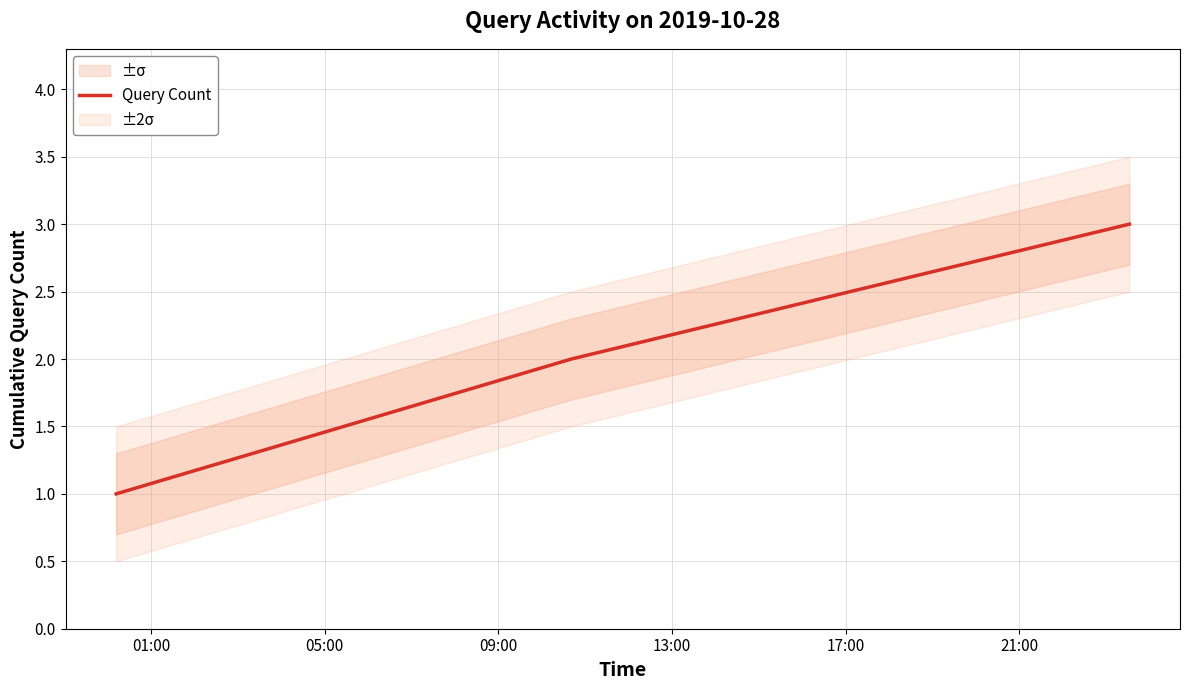

How many values in the Query Count series are below 2?

1